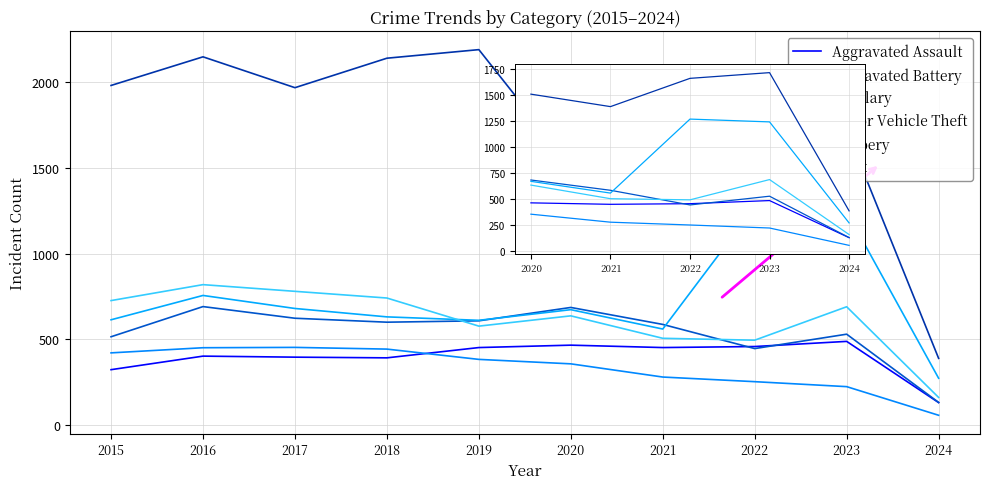

How many values in the Aggravated Assault series exceed 458?

2